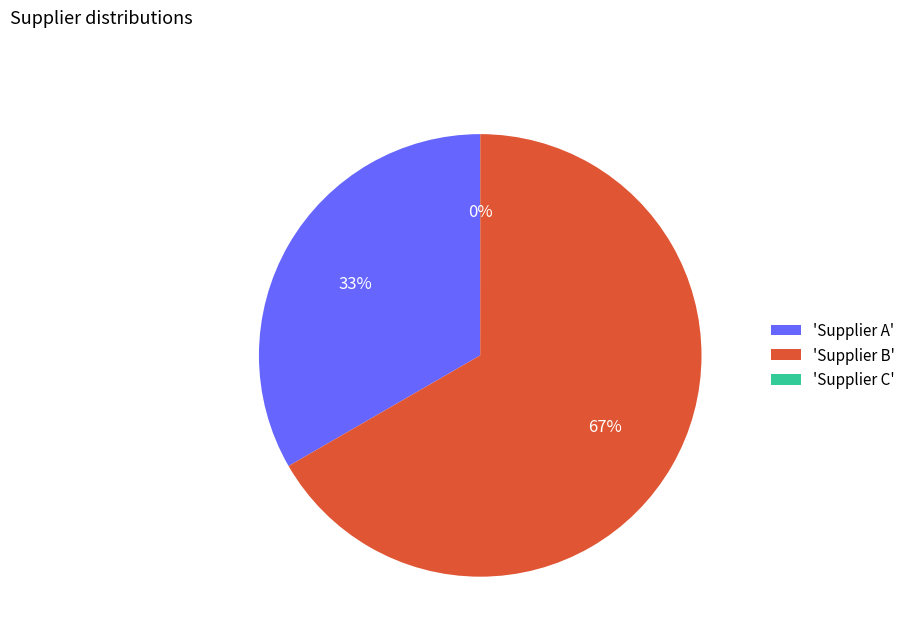

Does any single category account for the majority?

Yes